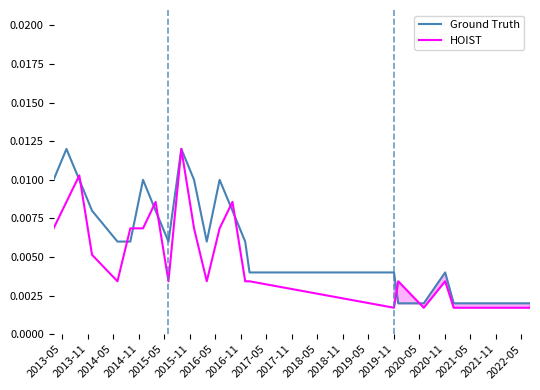

Does the chart have visible grid lines?

No